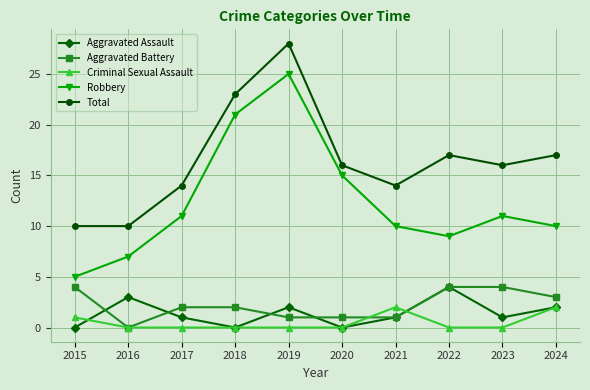

What is the sum of all Criminal Sexual Assault values?

5